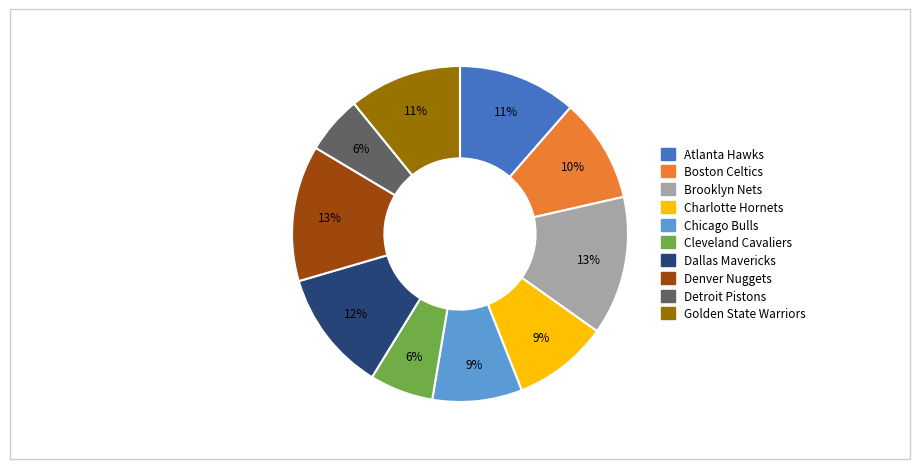

What is the ratio of the value at Dallas Mavericks to the value at Golden State Warriors?

1.1